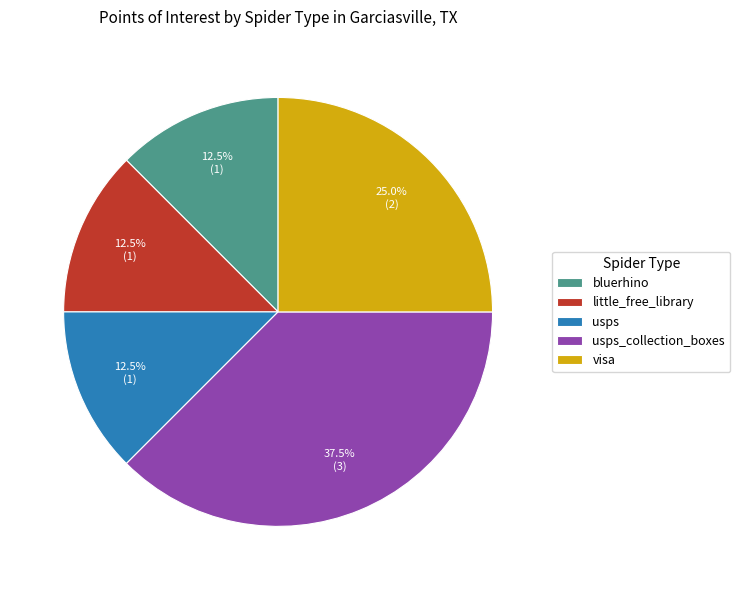

What percentage do bluerhino and visa together represent?

37.5%